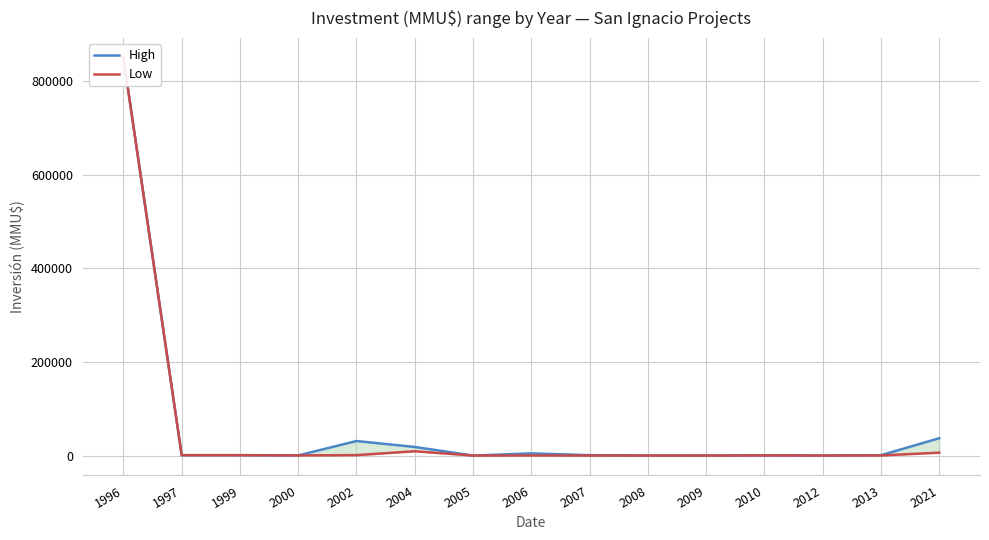

At which category does Low reach its first local valley?

2000